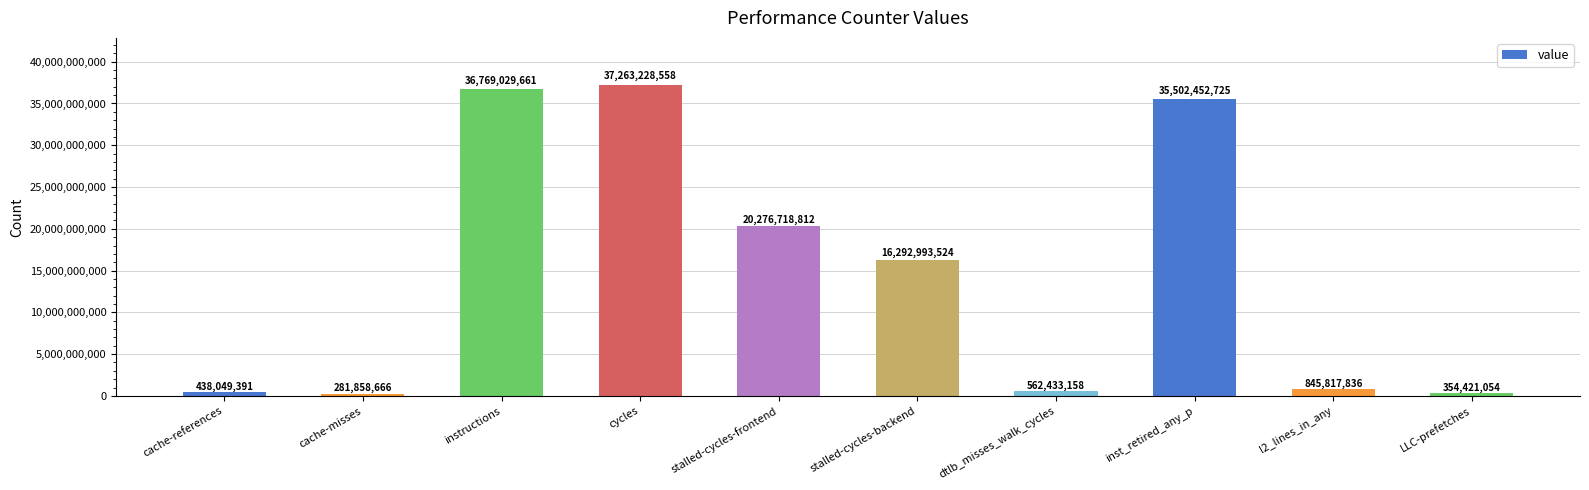

Where is the data nearest to the value 18772543612?

stalled-cycles-frontend